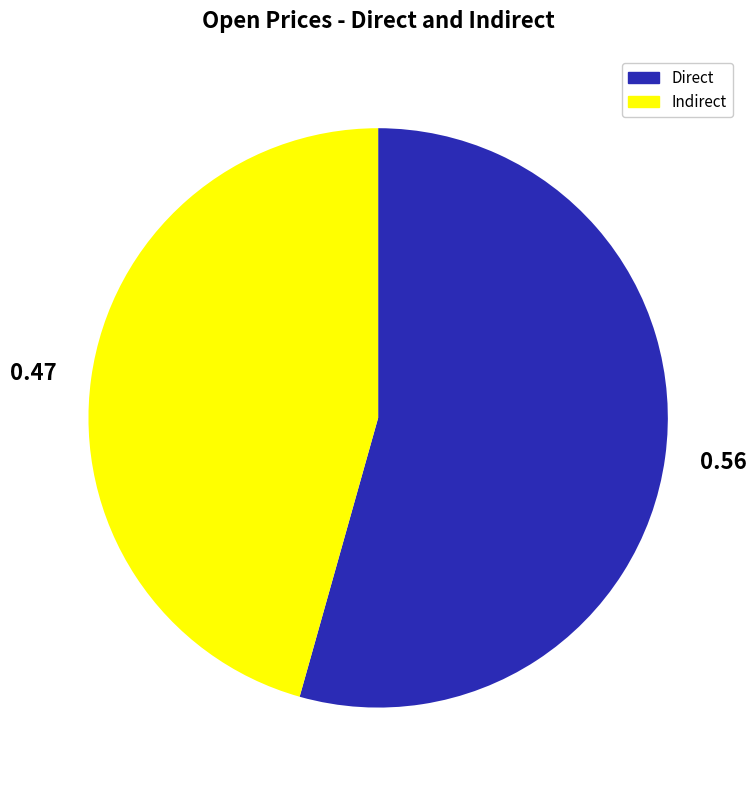

Rank the categories by value from highest to lowest.

0.56, 0.47